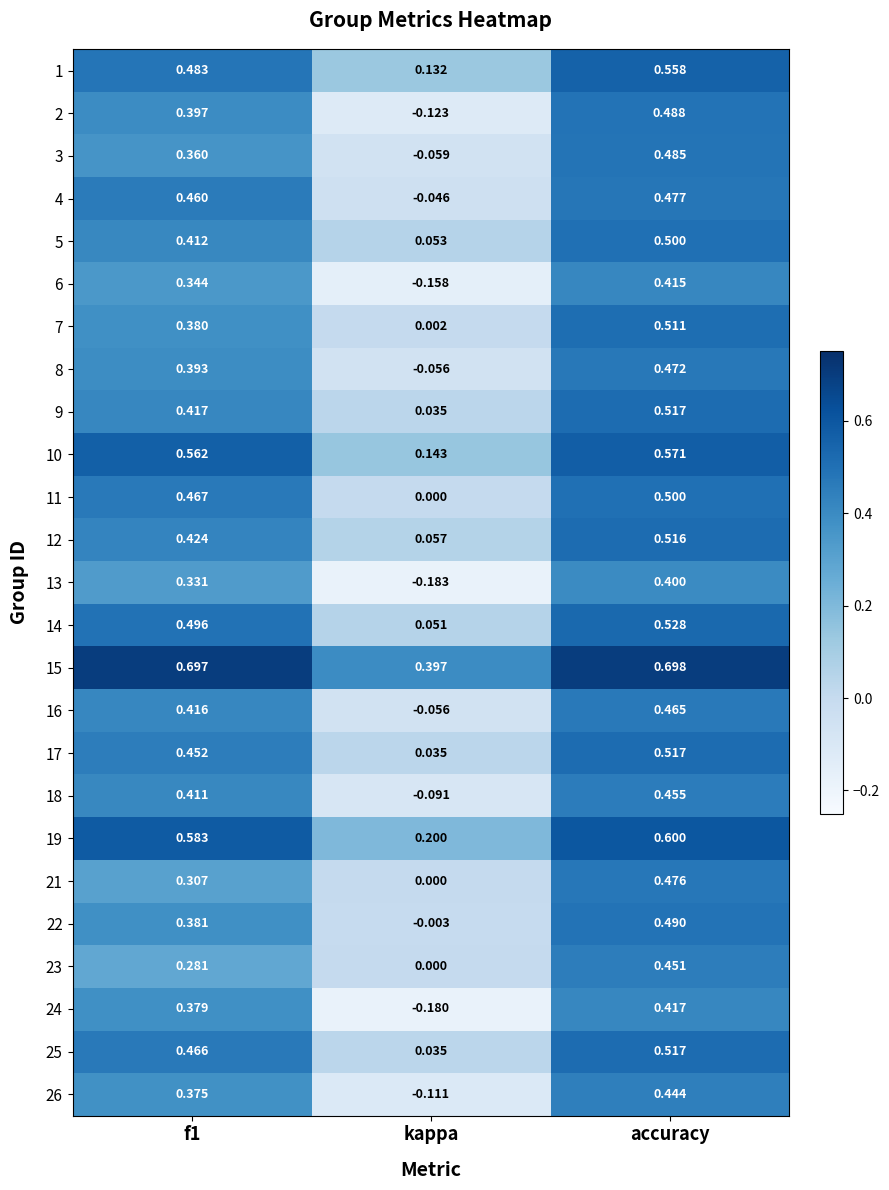

At which label does 23 reach its peak?

accuracy